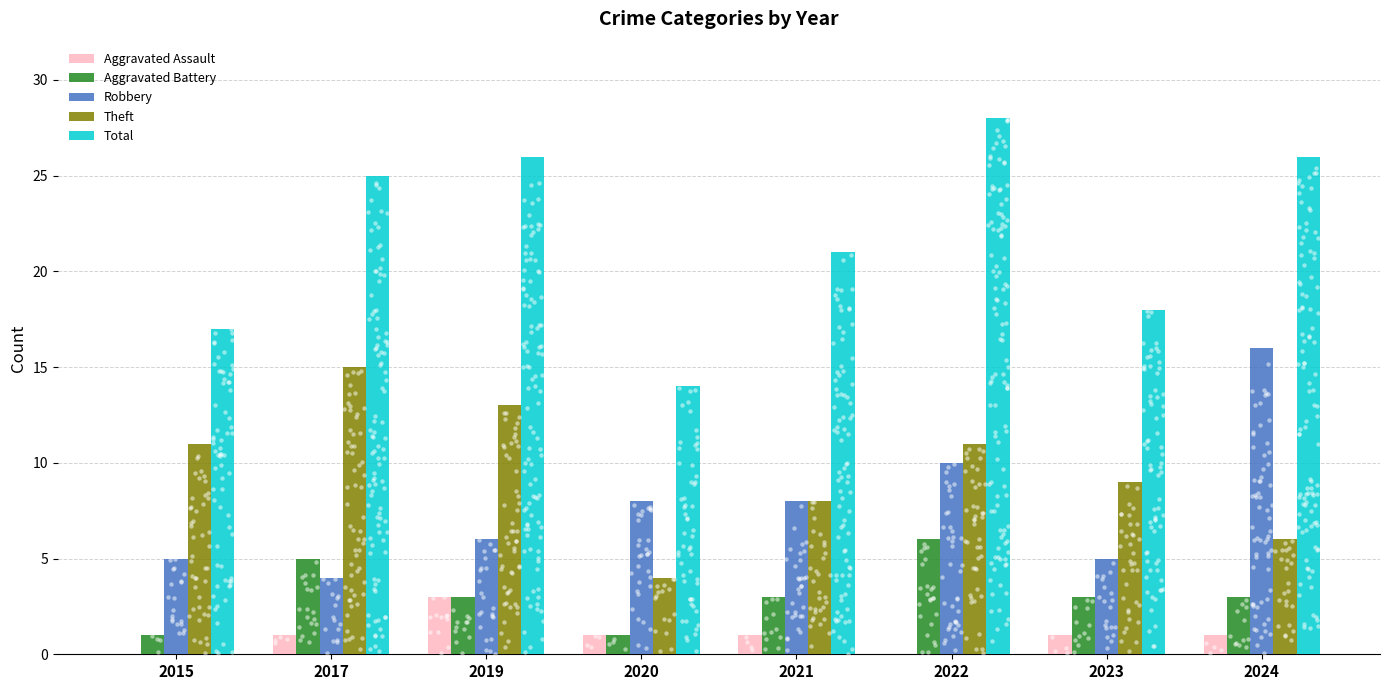

Which series has the widest spread of Y values?

Total